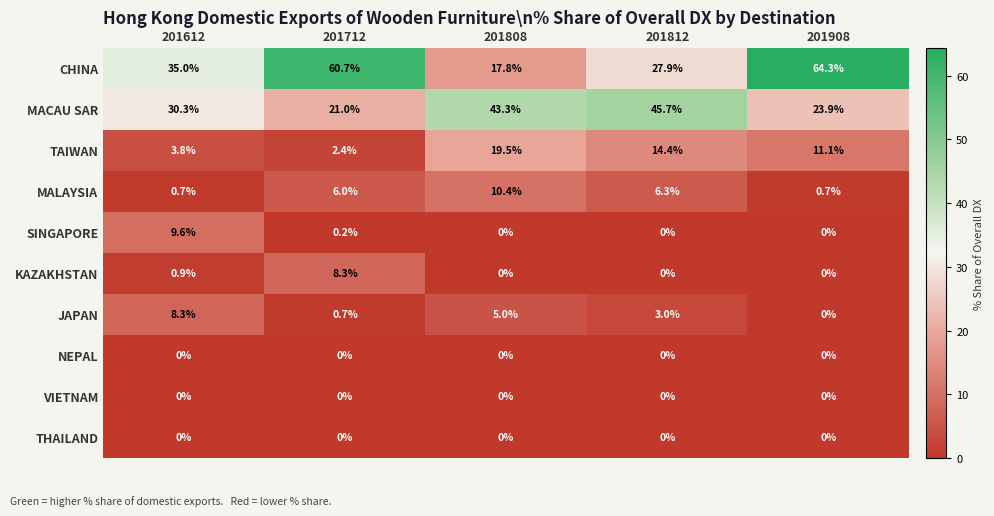

What is the spread (max minus min) of values at 201712?

60.7